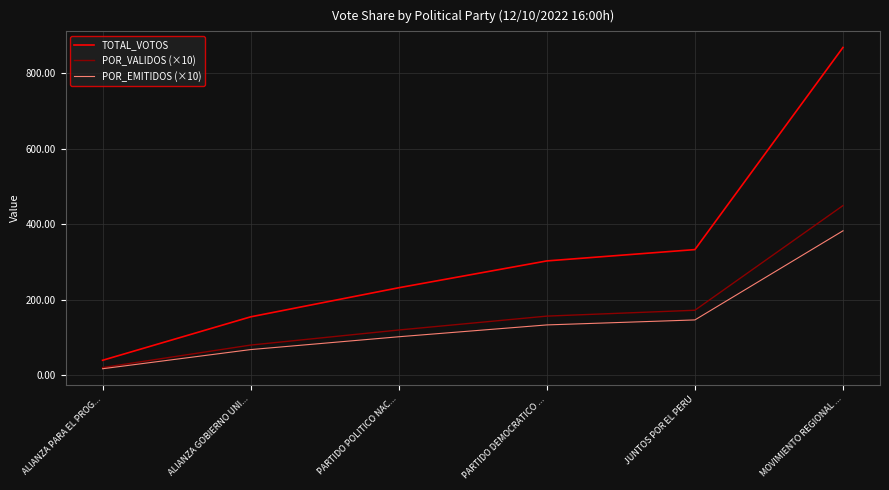

True or false: TOTAL_VOTOS and POR_EMITIDOS (×10) cross at least once.

False